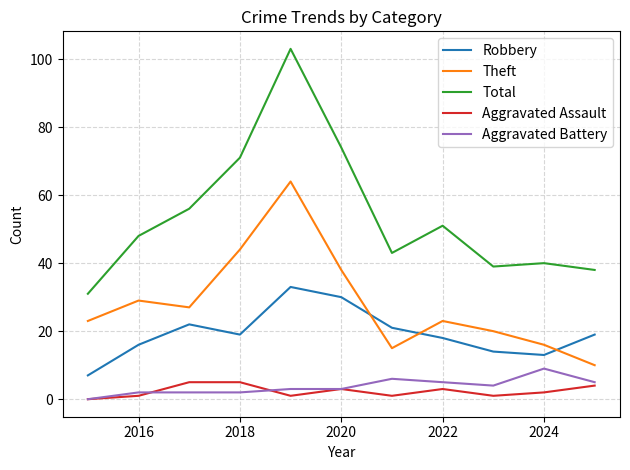

Which series has the largest total across all categories?

Total